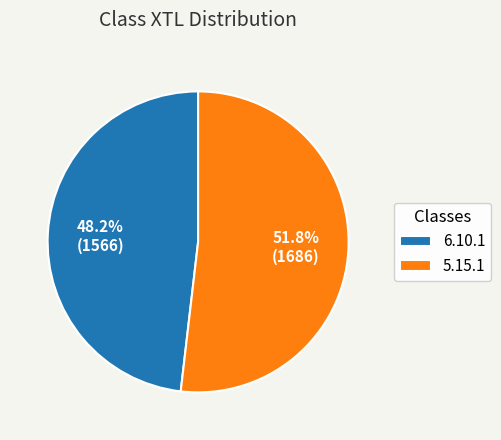

To the nearest percent, what is the difference between the 6.10.1 and 5.15.1 slice percentages?

4%